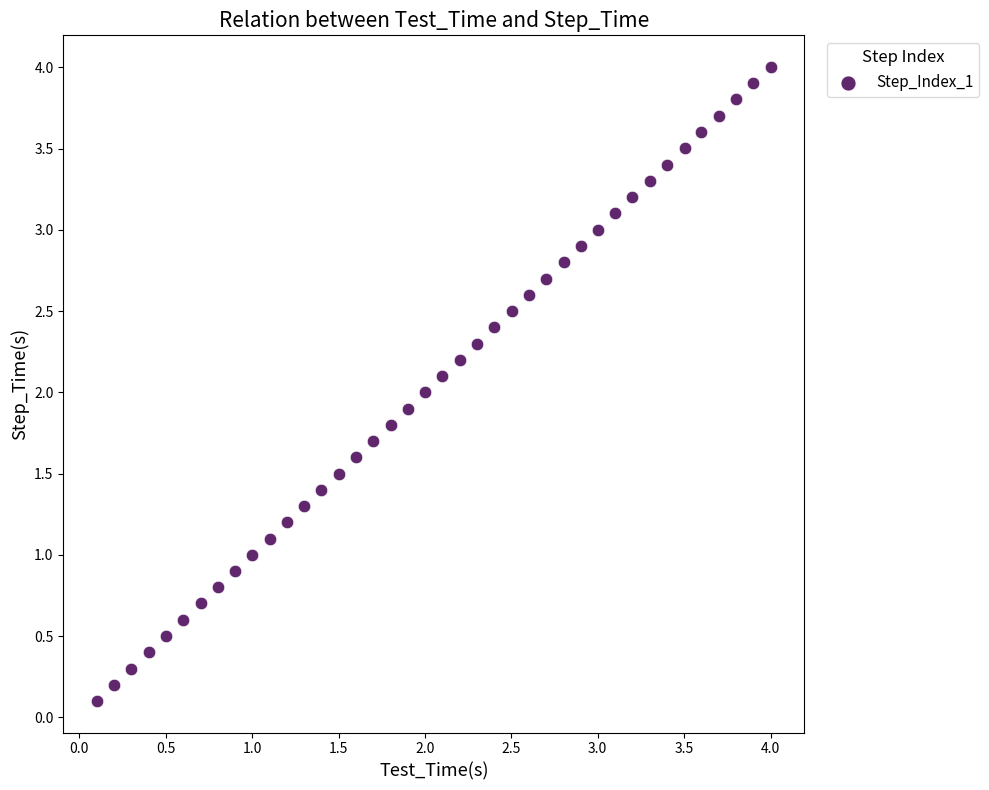

What is the range of Y values (max minus min)?

3.9